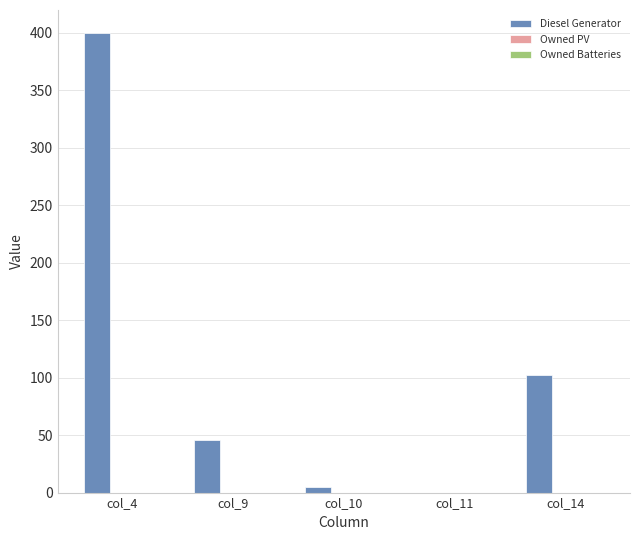

Which has a higher value, col_11 or col_9?

col_9